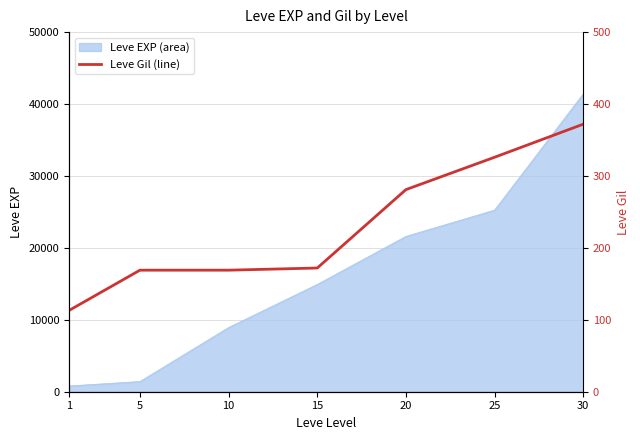

The value of Leve EXP (area) at 15 is 8321. True or false?

False